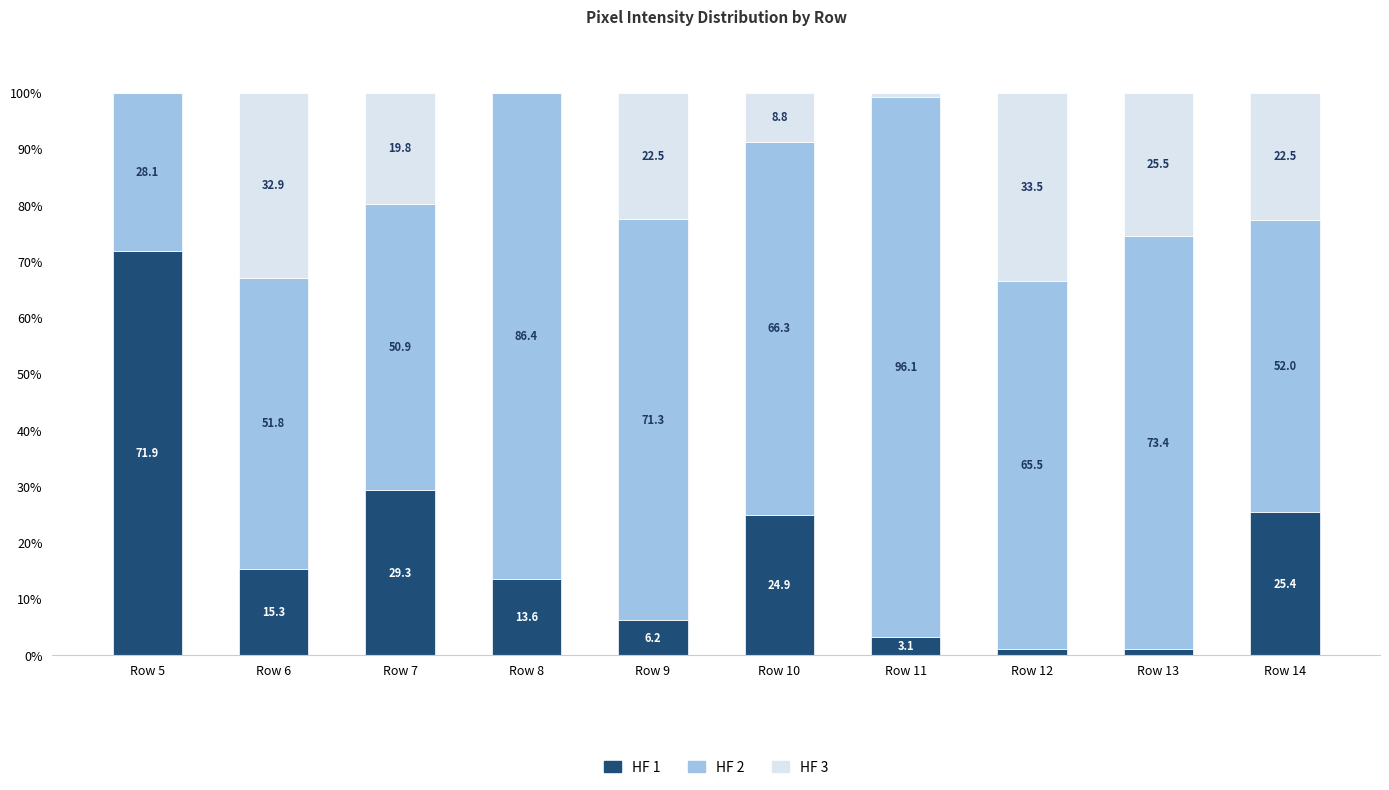

What is the average value of the HF 1 series?

19.2